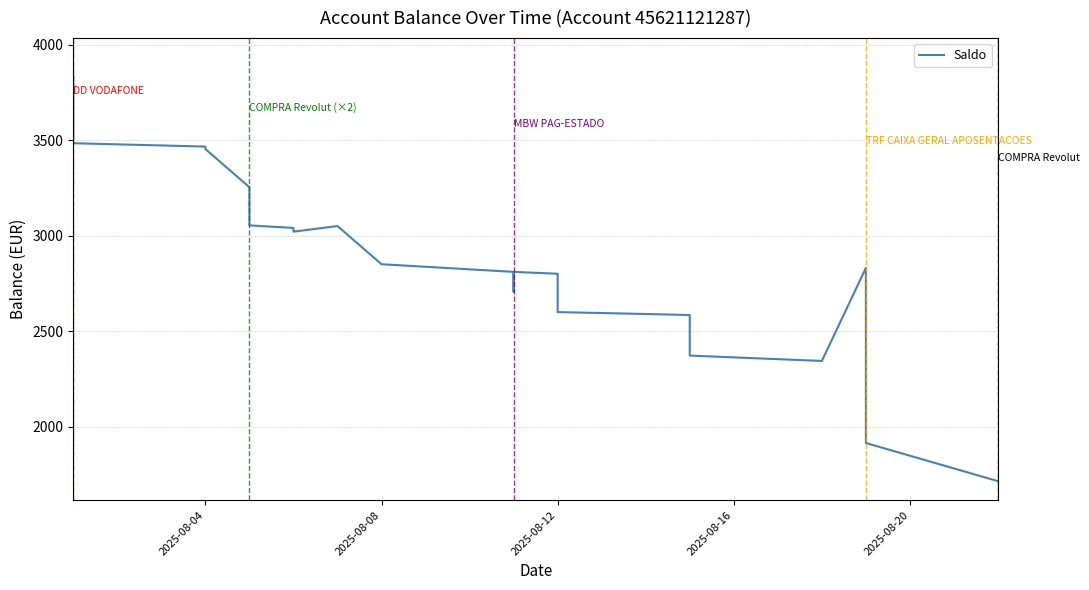

Does the chart display data point markers on the line(s)?

No